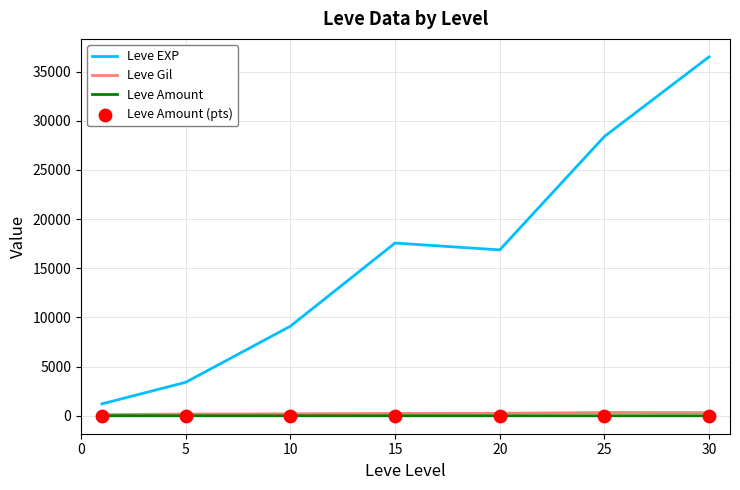

Which series has the largest range (max minus min)?

Leve EXP